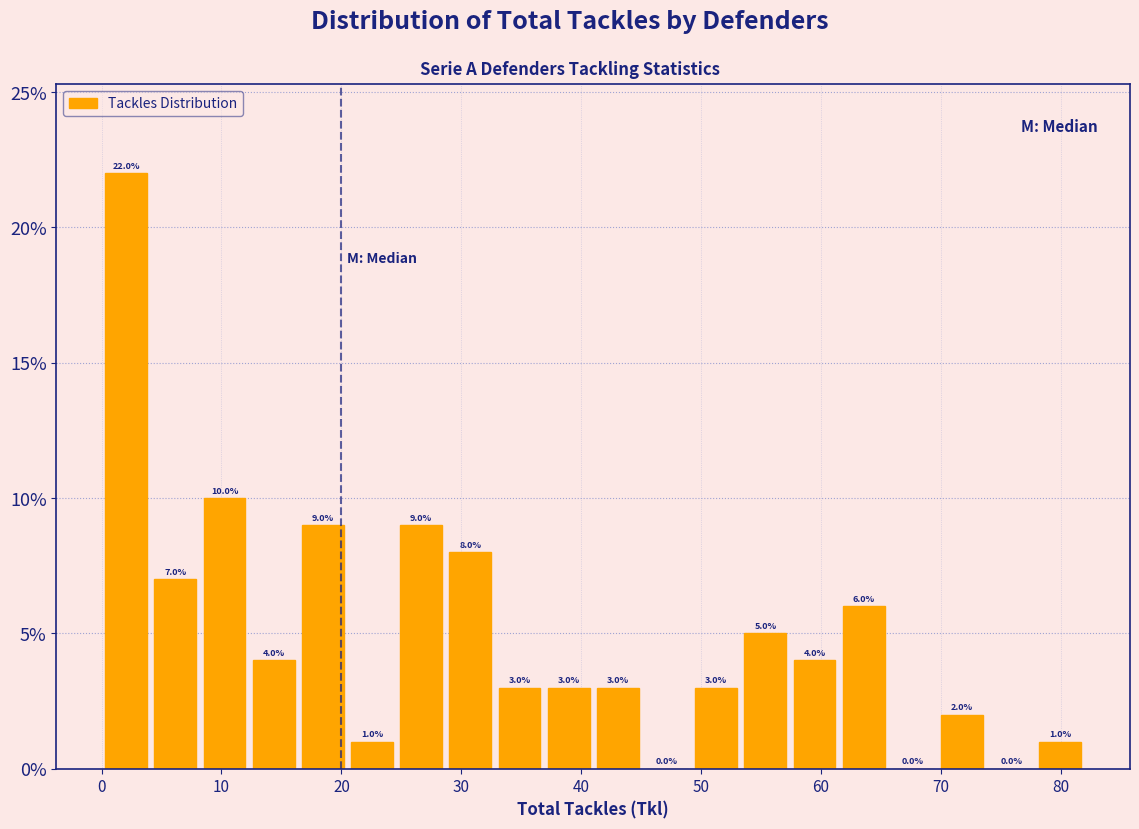

Reading left to right, list every bar in this chart as the range it spans on the x-axis followed by its height. The bar edges are not printed on the chart, so give them approximately, as read against the axis.

0.0 to 4.1: 22.0
4.1 to 8.2: 7.0
8.2 to 12.3: 10.0
12.3 to 16.4: 4.0
16.4 to 20.5: 9.0
20.5 to 24.6: 1.0
24.6 to 28.7: 9.0
28.7 to 32.8: 8.0
32.8 to 36.9: 3.0
36.9 to 41.0: 3.0
41.0 to 45.1: 3.0
45.1 to 49.2: 0.0
49.2 to 53.3: 3.0
53.3 to 57.4: 5.0
57.4 to 61.5: 4.0
61.5 to 65.6: 6.0
65.6 to 69.7: 0.0
69.7 to 73.8: 2.0
73.8 to 77.9: 0.0
77.9 to 82.0: 1.0